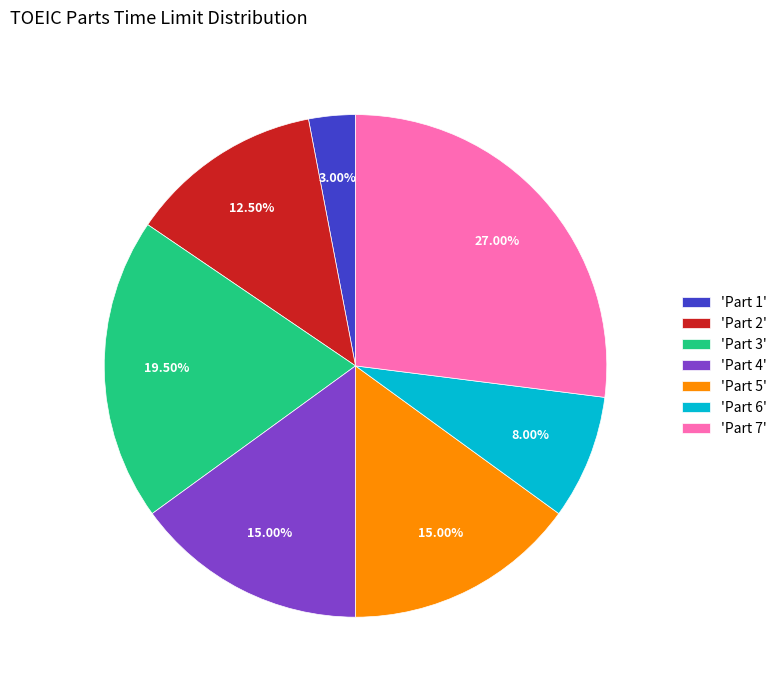

Do 'Part 5' and 'Part 2' together represent more than half of the pie?

No